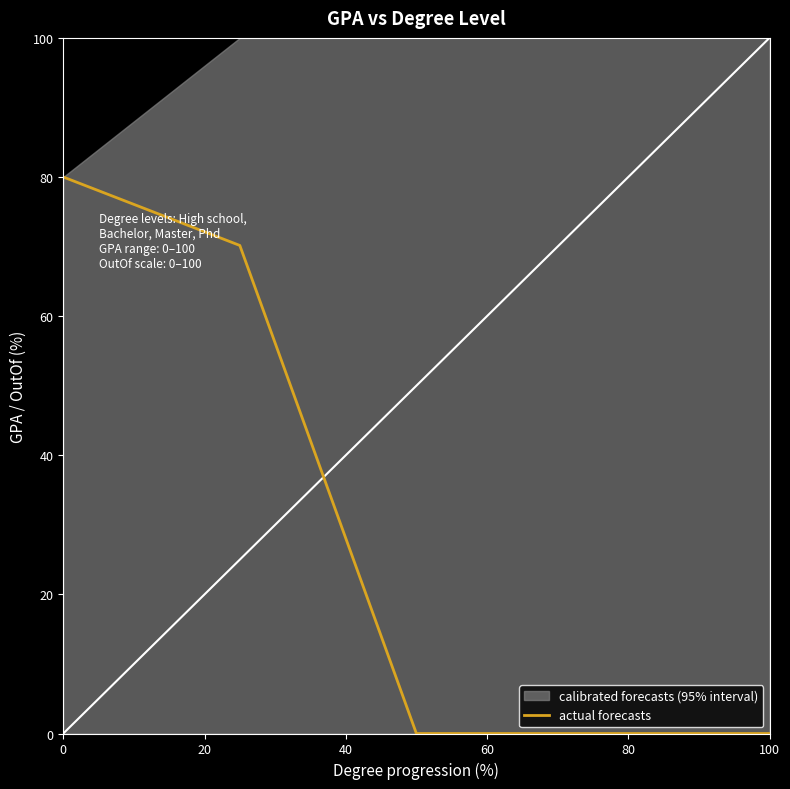

What is the change in value from 20 to 60?

-70.2